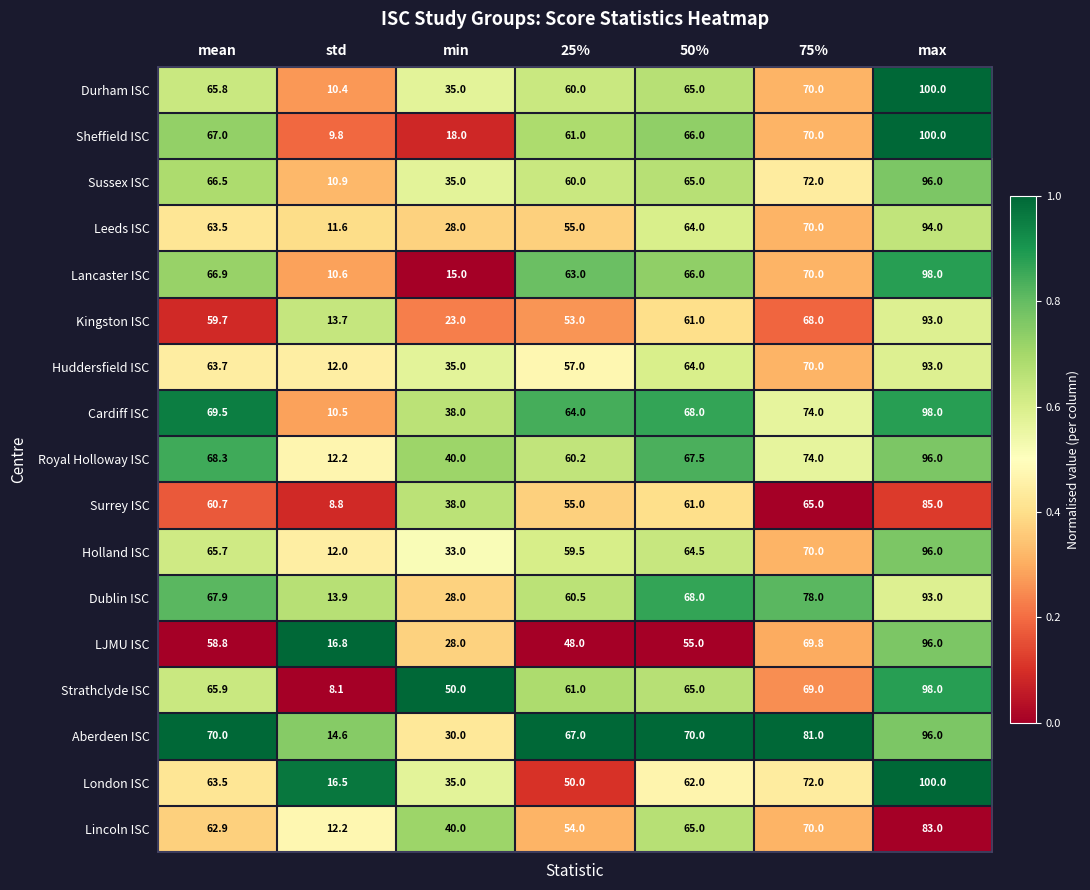

The Lancaster ISC series shows 98.0 at max. True or false?

True